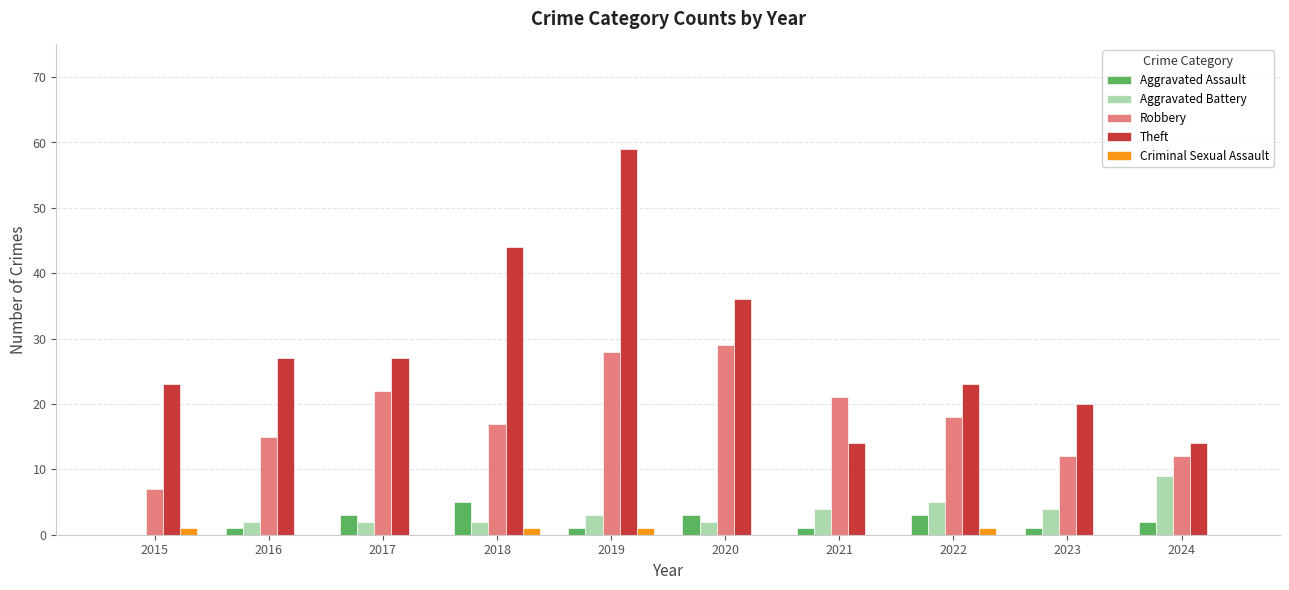

What is the sum of all Criminal Sexual Assault values?

4